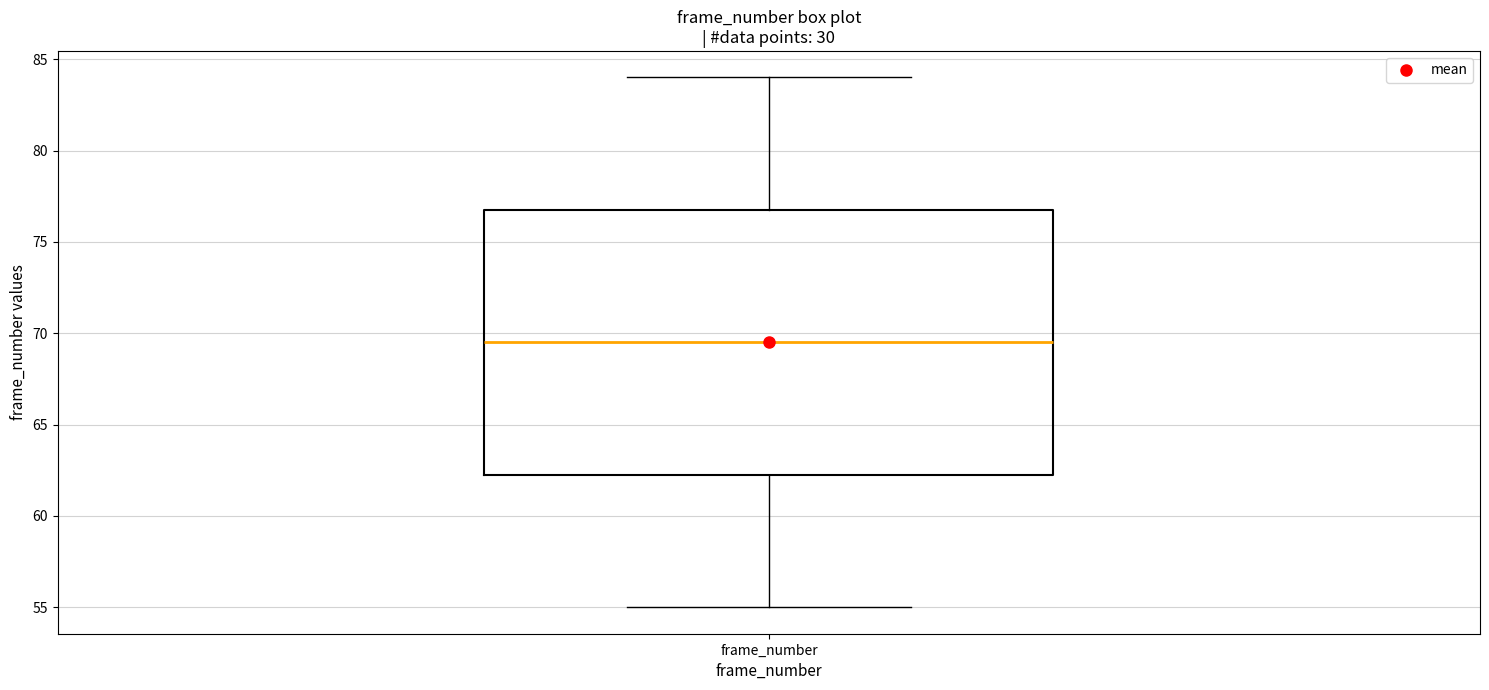

Transcribe this box plot: give where the median line is, the range the box spans, and where the two whiskers end, as read against the y-axis. The values are not printed on the chart, so give them approximately, as read against the axis.

median 69.5, box 62.5 to 77.0, whiskers 55.0 to 84.0